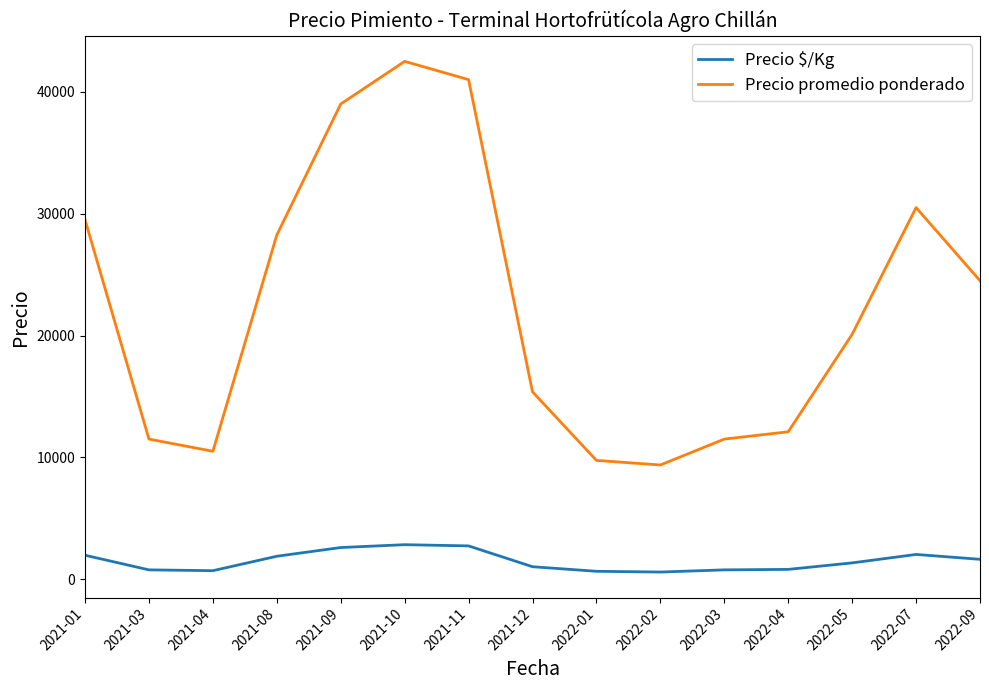

In Precio promedio ponderado, how many points are higher than both neighbors (excluding endpoints)?

2